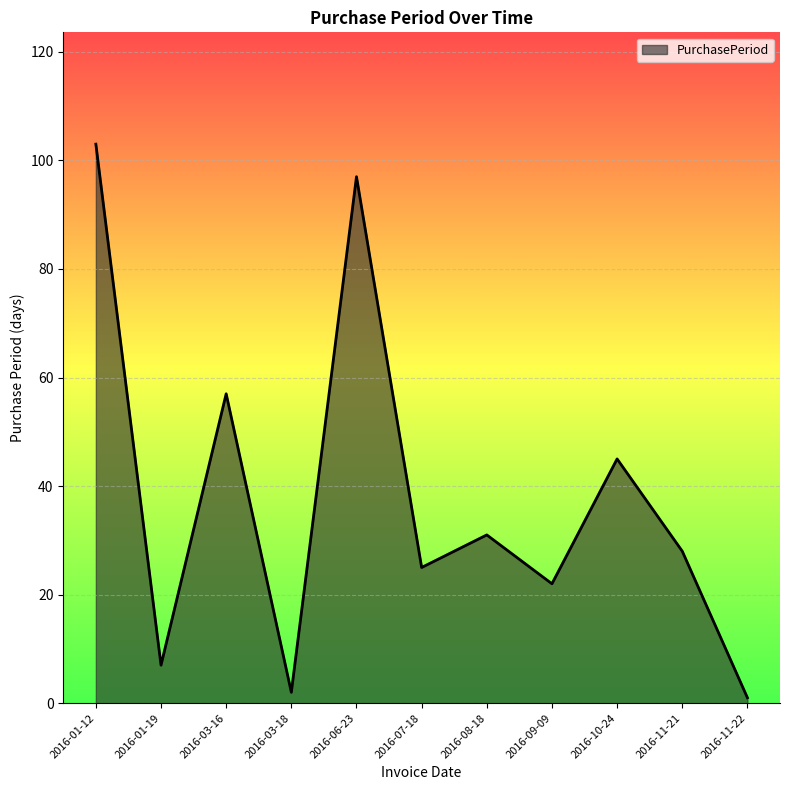

List the labels in order of value, smallest first.

2016-11-22, 2016-03-18, 2016-01-19, 2016-09-09, 2016-07-18, 2016-11-21, 2016-08-18, 2016-10-24, 2016-03-16, 2016-06-23, 2016-01-12